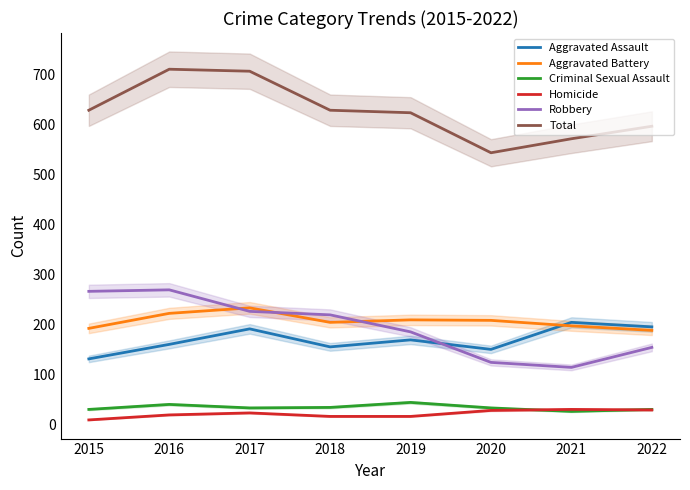

At which category does Aggravated Battery reach its first local peak?

2017